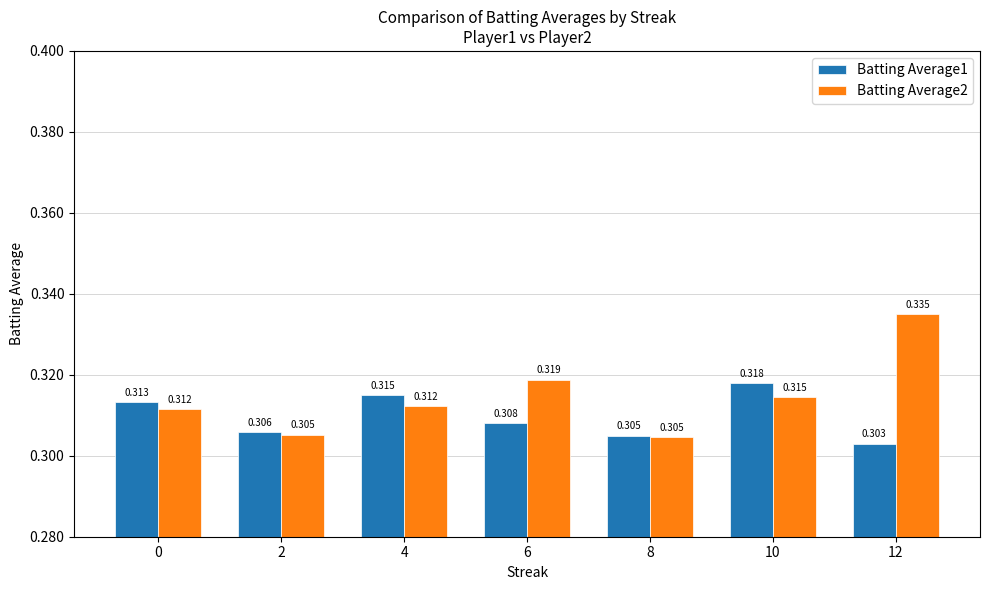

Between 6 and 10, which series saw the biggest shift?

Batting Average1